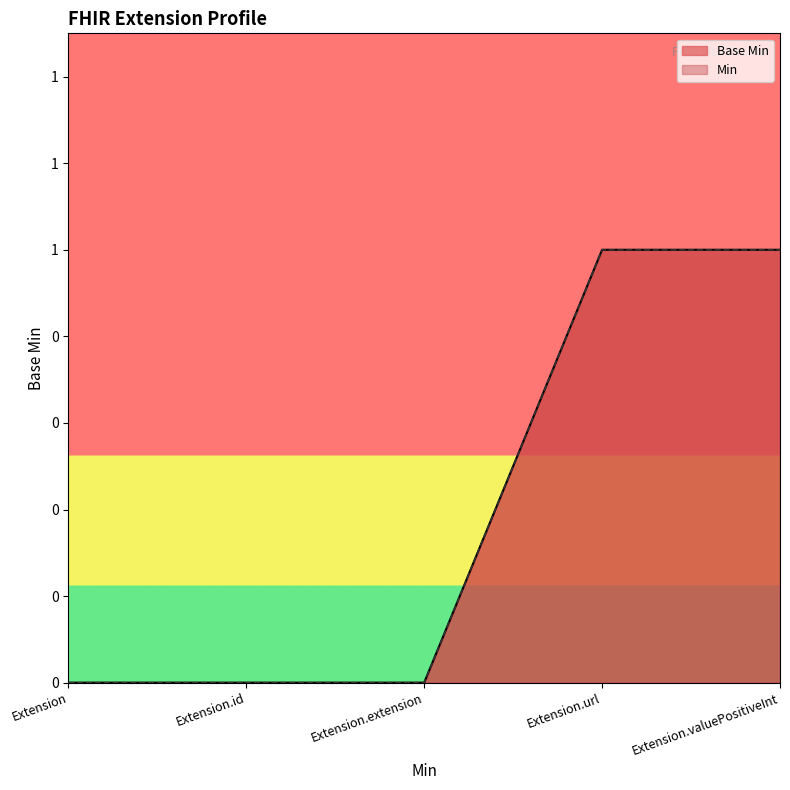

Reading right to left, extract all data points from this chart.

Extension.valuePositiveInt=1	Extension.url=1	Extension.extension=0	Extension.id=0	Extension=0